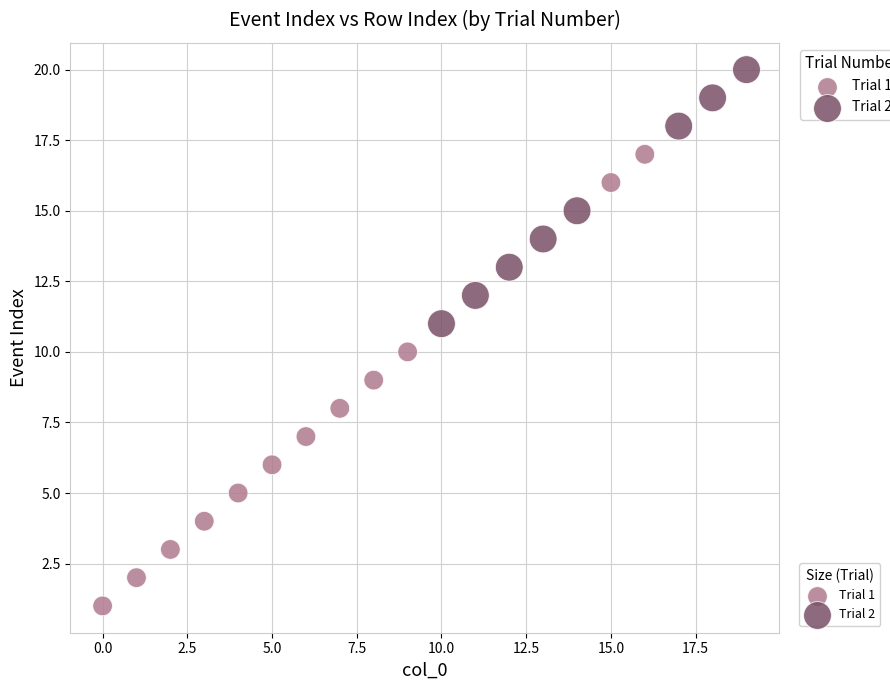

Which series has the widest spread of Y values?

Trial 1